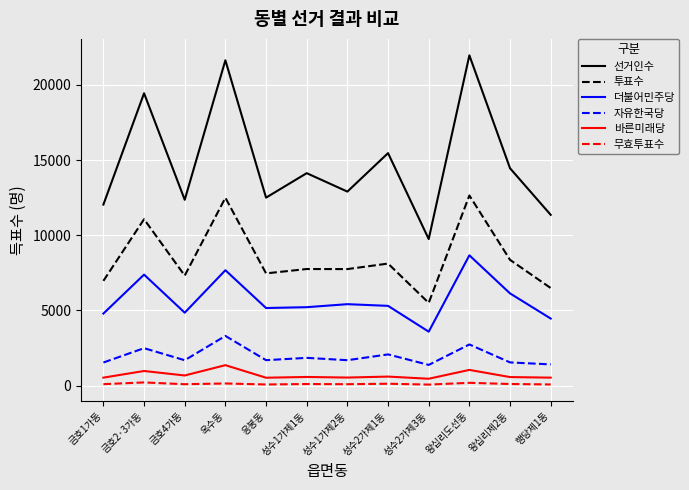

Is this an area chart (filled region under the line)?

No